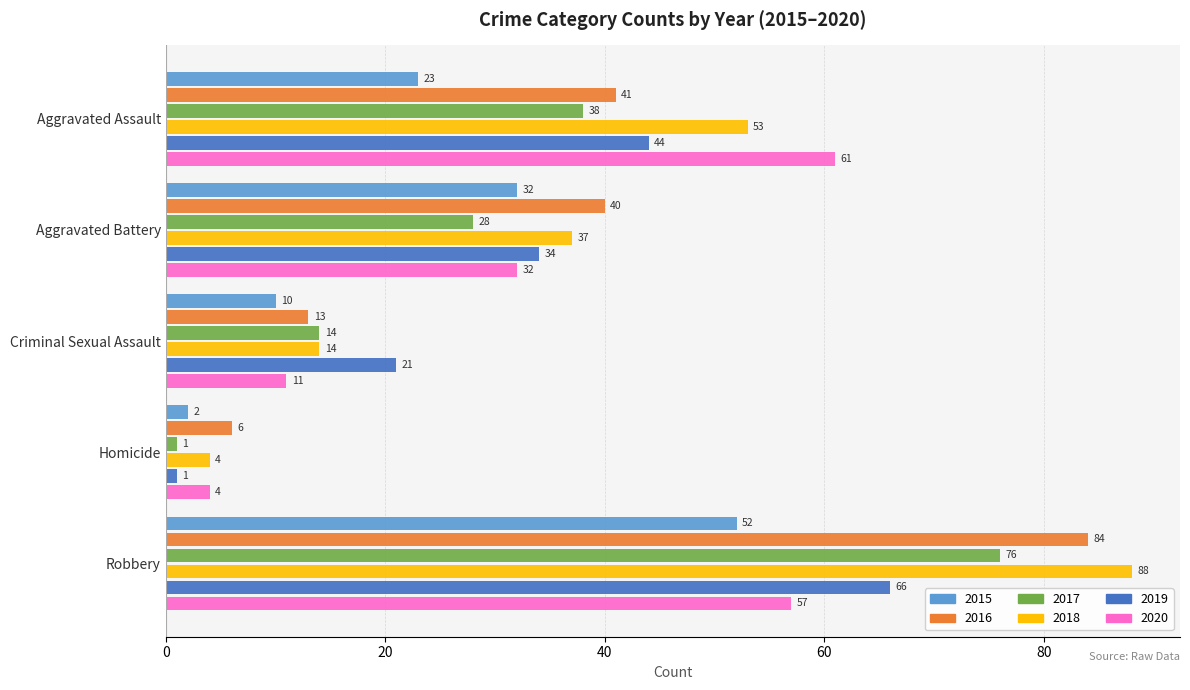

What is the difference between the maximum and minimum values in the 2016 series?

78